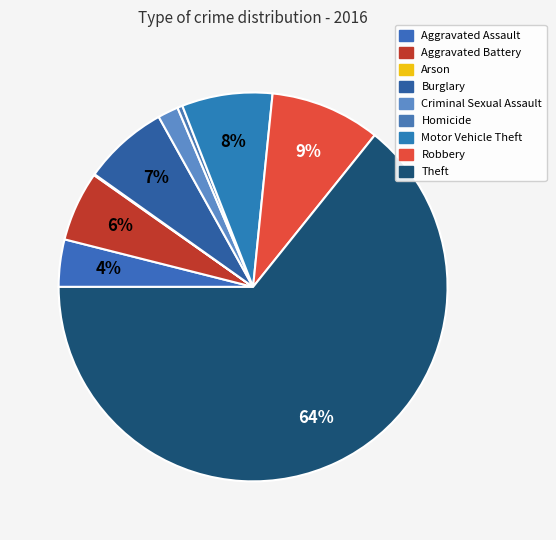

Do Motor Vehicle Theft and Aggravated Assault together represent more than half of the pie?

No